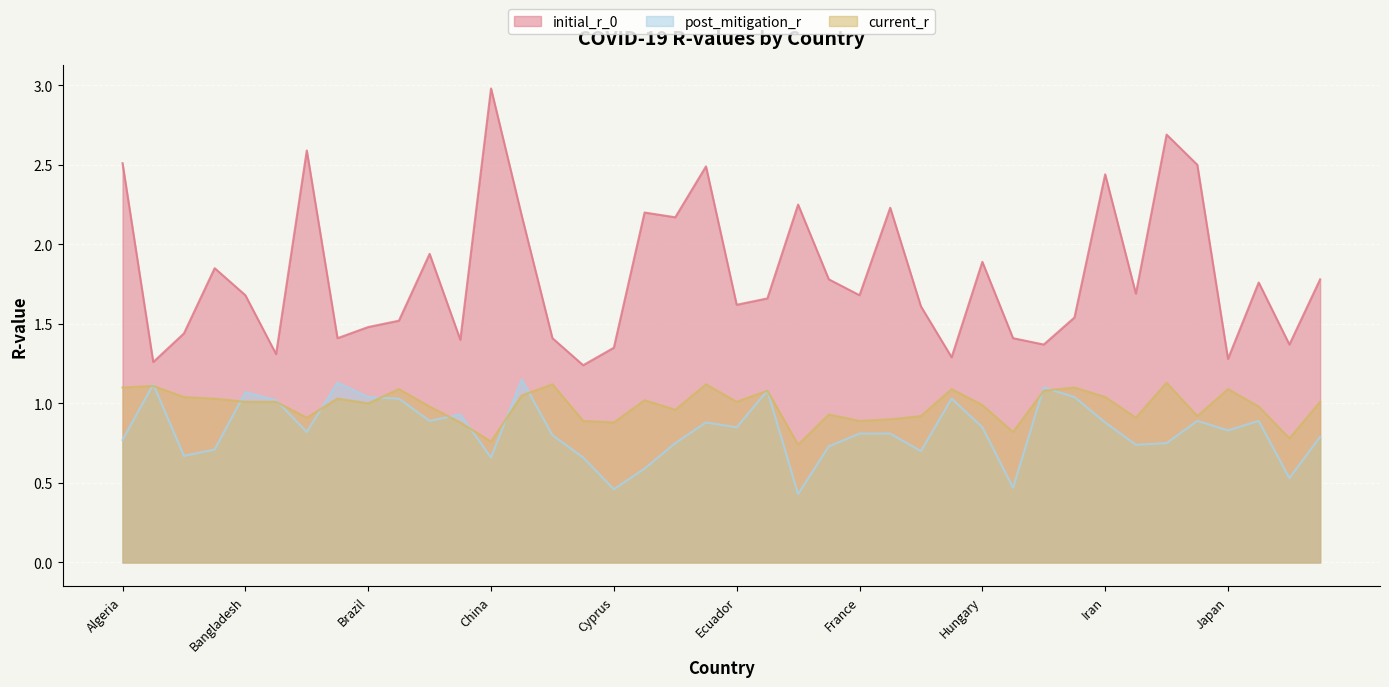

How many series are shown in this chart?

3